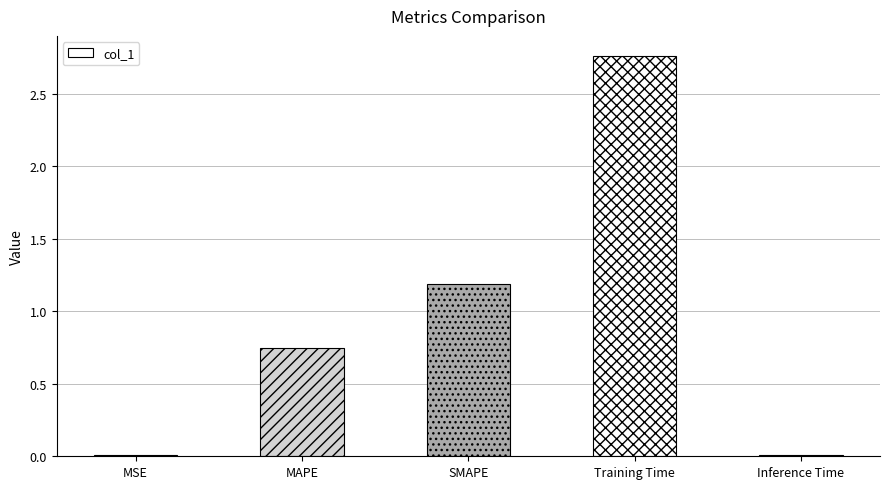

At which label is the value closest to 1?

SMAPE